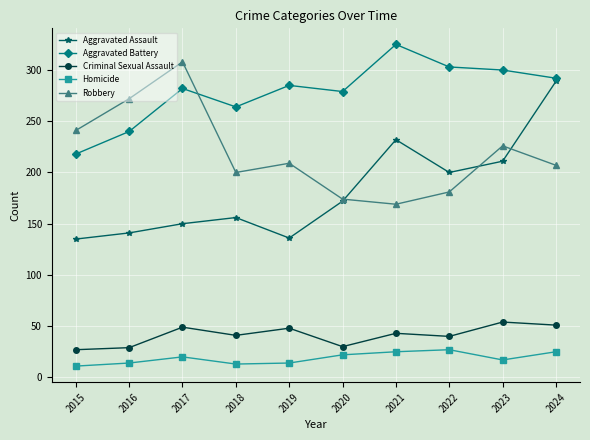

What is the average value of the Criminal Sexual Assault series?

41